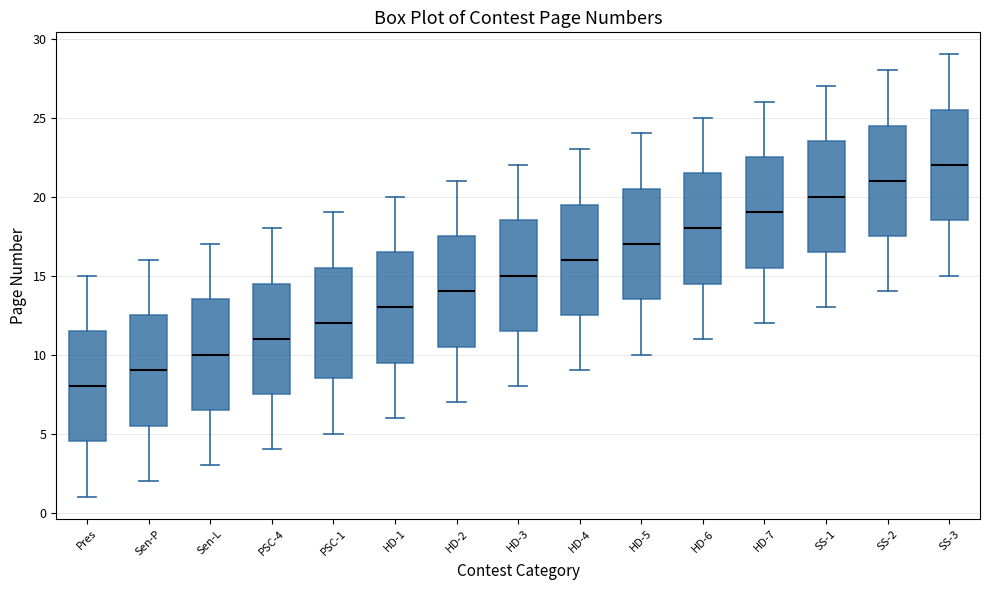

Reading left to right, transcribe this box plot: for each box, give where its median line is, the range the box spans, and where its two whiskers end, as read against the y-axis. The values are not printed on the chart, so give them approximately, as read against the axis.

Pres: median 8.0, box 4.5 to 11.5, whiskers 1.0 to 15.0
Sen-P: median 9.0, box 5.5 to 12.5, whiskers 2.0 to 16.0
Sen-L: median 10.0, box 6.5 to 13.5, whiskers 3.0 to 17.0
PSC-4: median 11.0, box 7.5 to 14.5, whiskers 4.0 to 18.0
PSC-1: median 12.0, box 8.5 to 15.5, whiskers 5.0 to 19.0
HD-1: median 13.0, box 9.5 to 16.5, whiskers 6.0 to 20.0
HD-2: median 14.0, box 10.5 to 17.5, whiskers 7.0 to 21.0
HD-3: median 15.0, box 11.5 to 18.5, whiskers 8.0 to 22.0
HD-4: median 16.0, box 12.5 to 19.5, whiskers 9.0 to 23.0
HD-5: median 17.0, box 13.5 to 20.5, whiskers 10.0 to 24.0
HD-6: median 18.0, box 14.5 to 21.5, whiskers 11.0 to 25.0
HD-7: median 19.0, box 15.5 to 22.5, whiskers 12.0 to 26.0
SS-1: median 20.0, box 16.5 to 23.5, whiskers 13.0 to 27.0
SS-2: median 21.0, box 17.5 to 24.5, whiskers 14.0 to 28.0
SS-3: median 22.0, box 18.5 to 25.5, whiskers 15.0 to 29.0